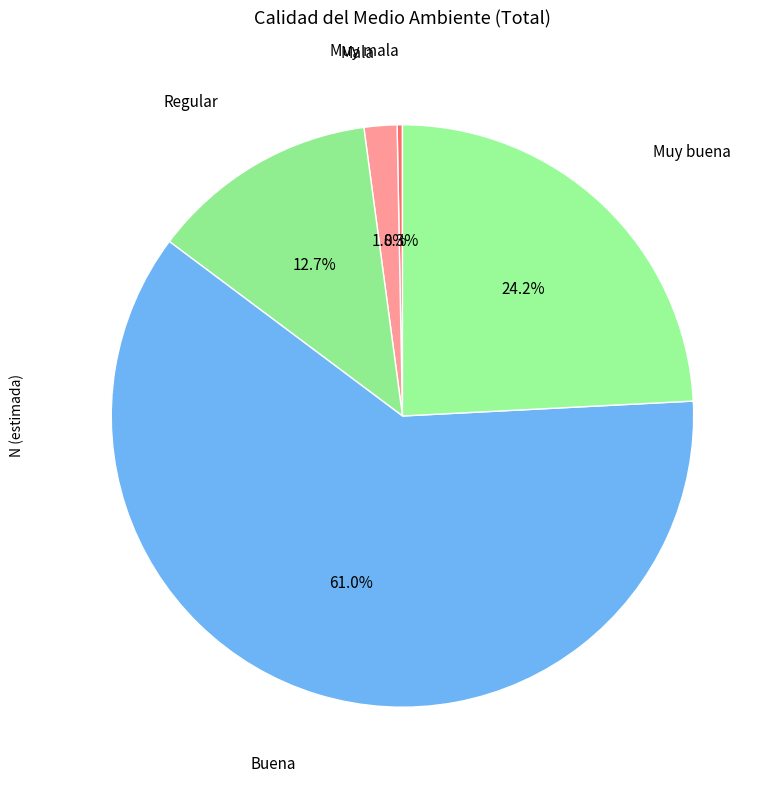

Does any single category account for the majority?

Yes